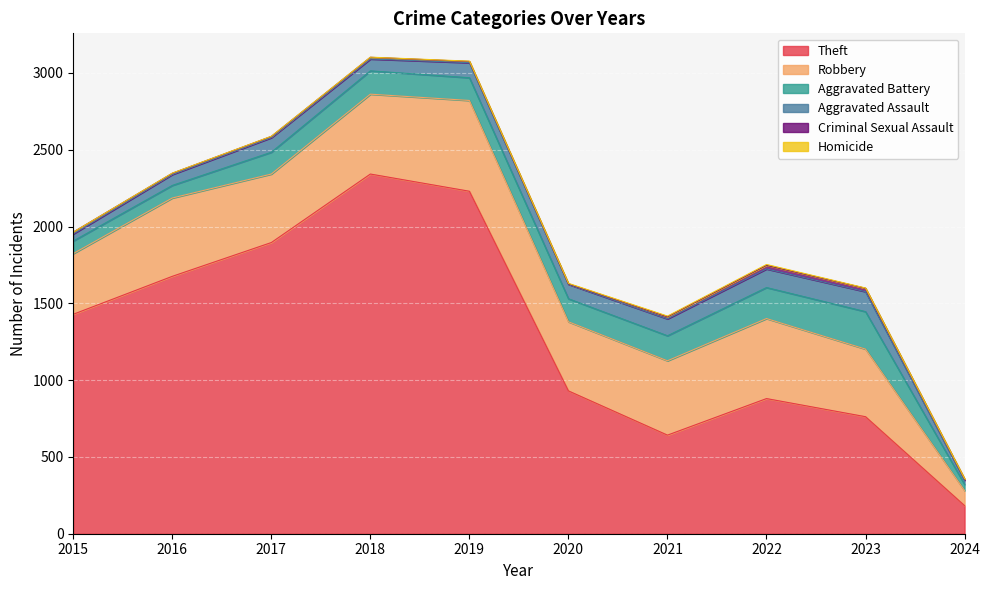

True or false: Robbery and Aggravated Battery intersect in this chart.

False